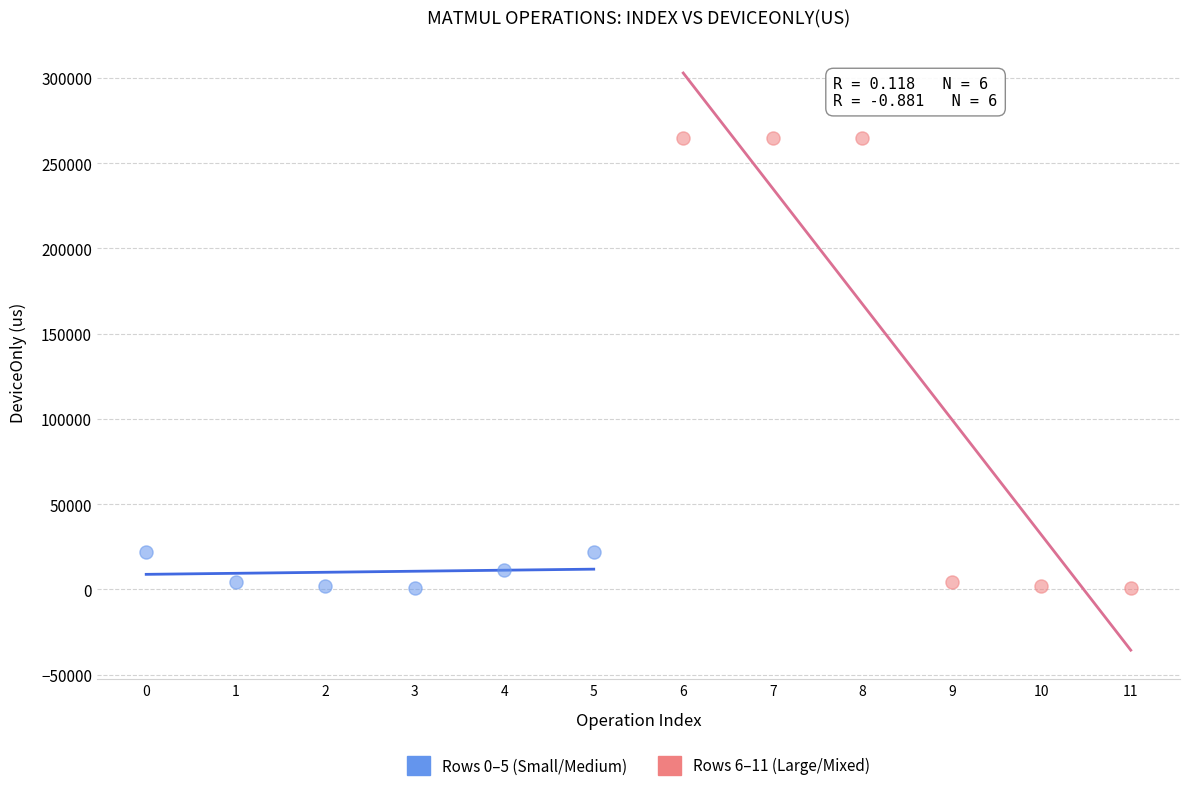

Which series has the largest Y range (max minus min)?

Rows 6–11 (Large/Mixed)